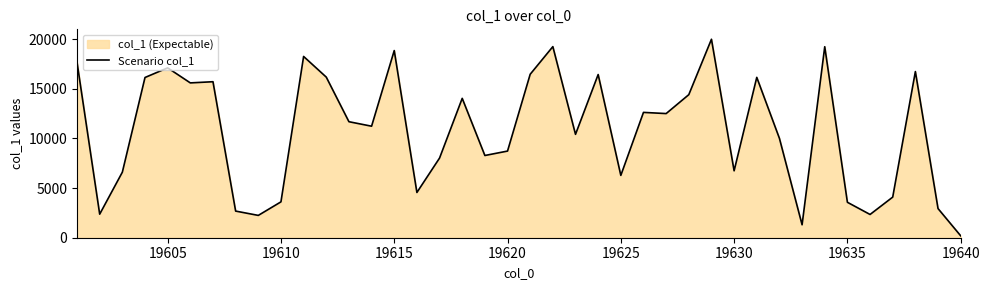

At which category does the chart reach its minimum across all series?

19640